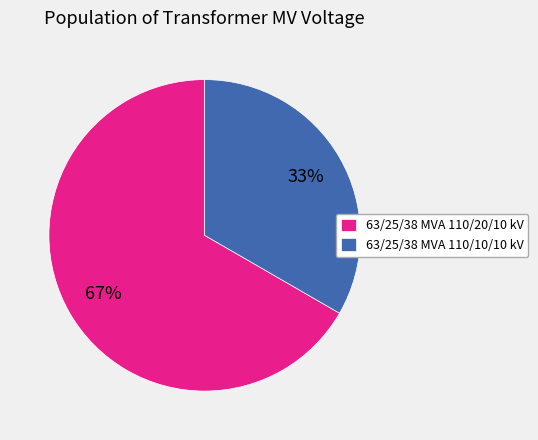

What is the ratio of the value at 63/25/38 MVA 110/20/10 kV to the value at 63/25/38 MVA 110/10/10 kV?

2.0